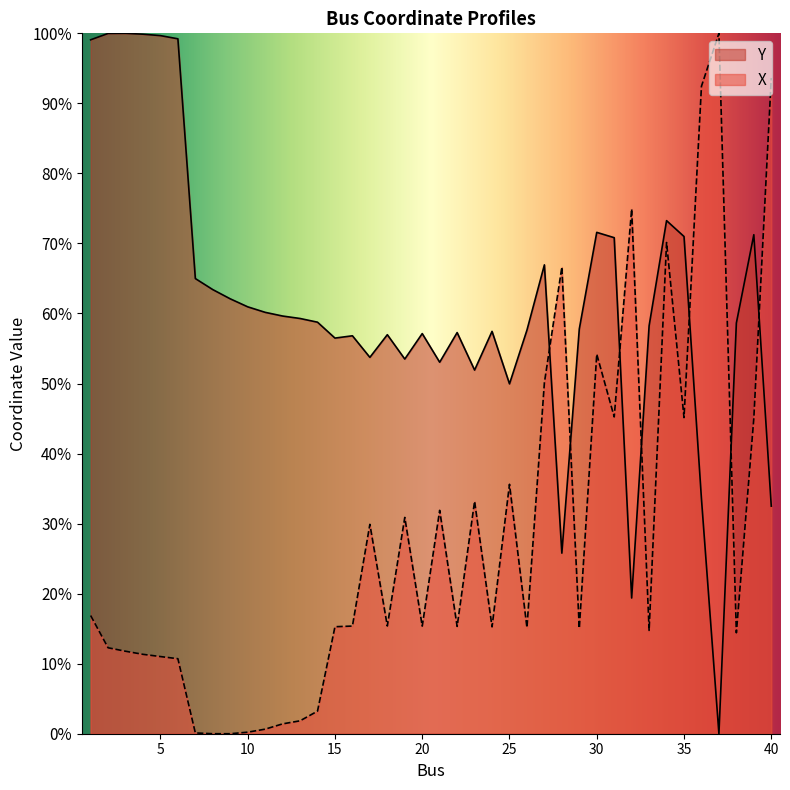

What is the maximum value shown in the chart?

100.0